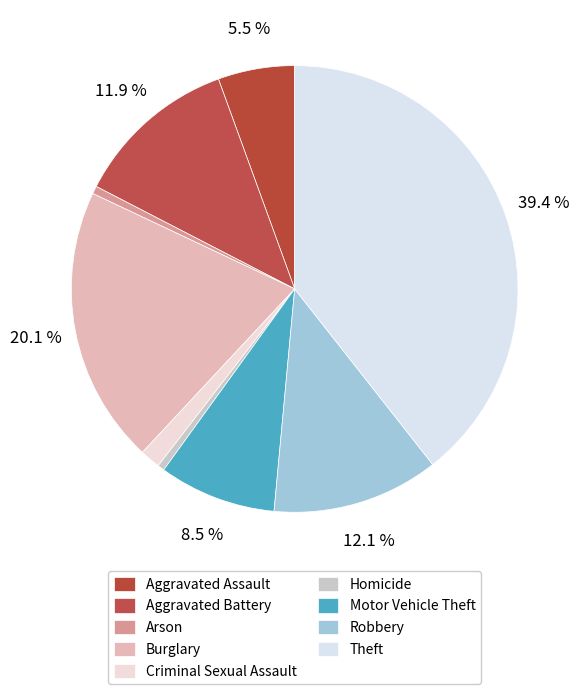

What portion of the pie excludes Aggravated Assault?

94.5%